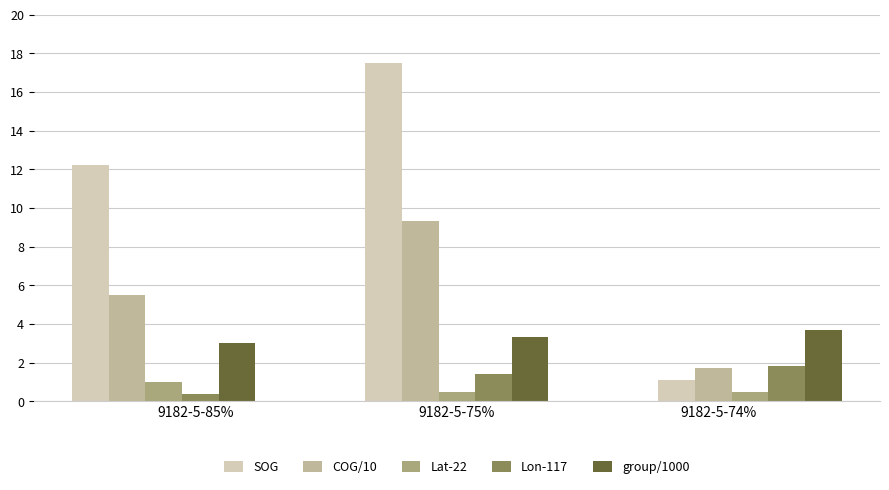

The value of Lat-22 at 9182-5-75% is 0.5. True or false?

True